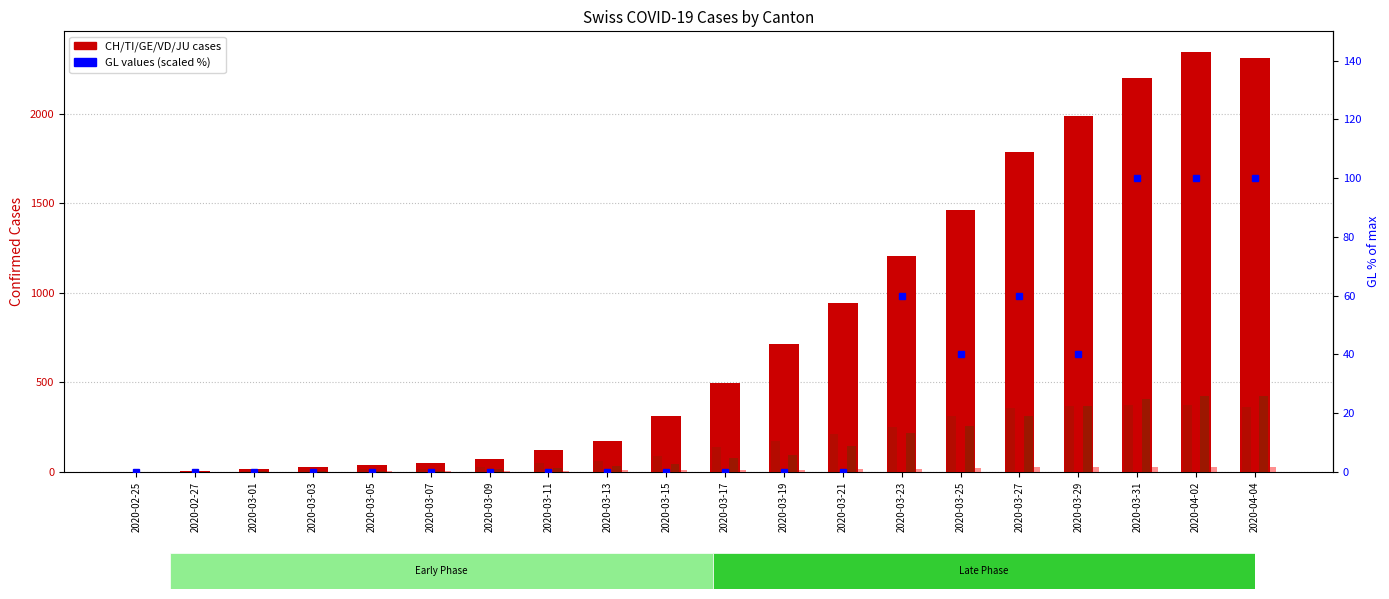

Which category has the lowest value across all series?

2020-02-25